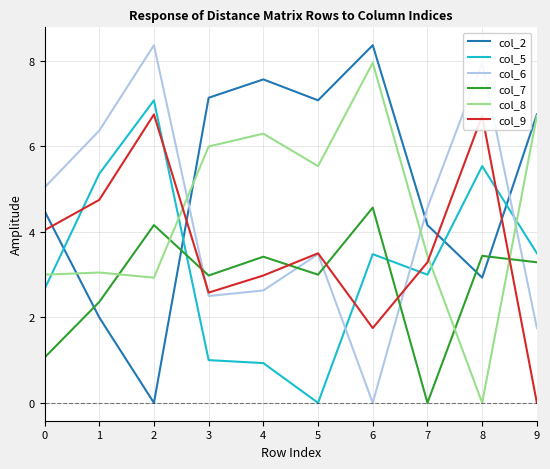

What are all the series names shown in the legend?

col_2, col_5, col_6, col_7, col_8, col_9